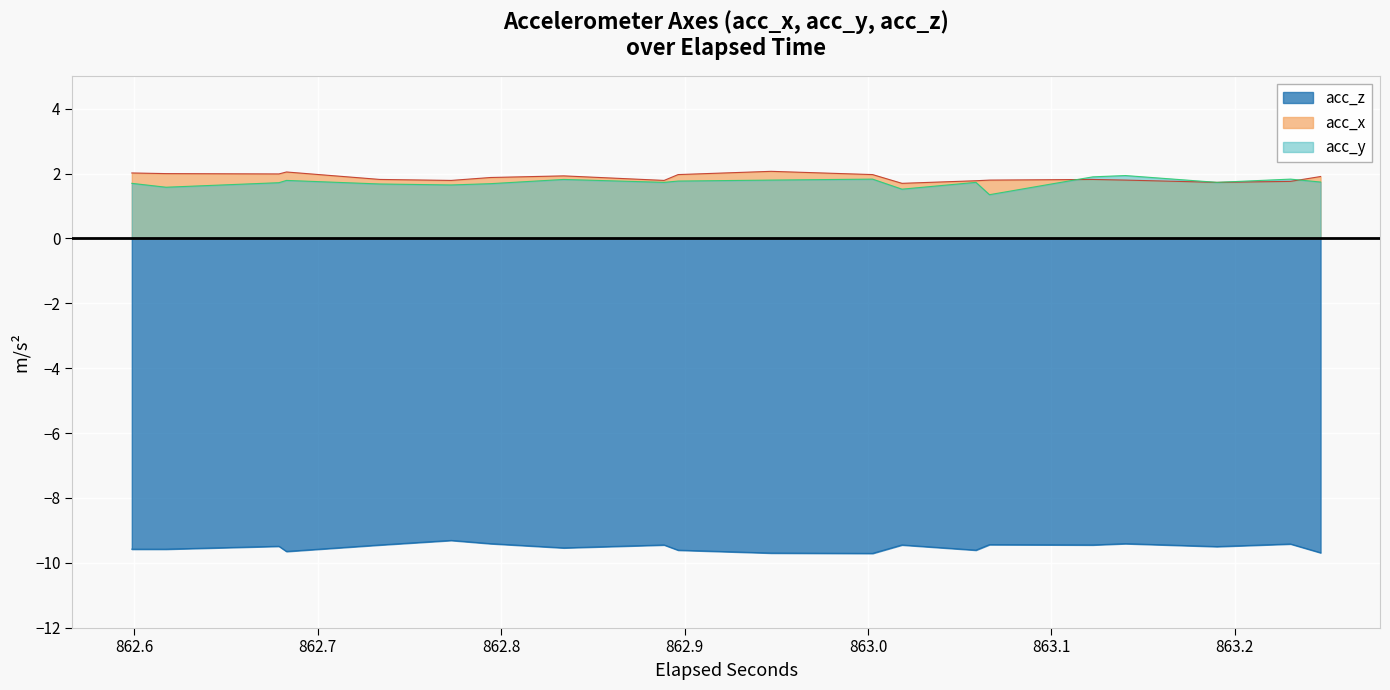

What is the minimum value for acc_z?

-9.7